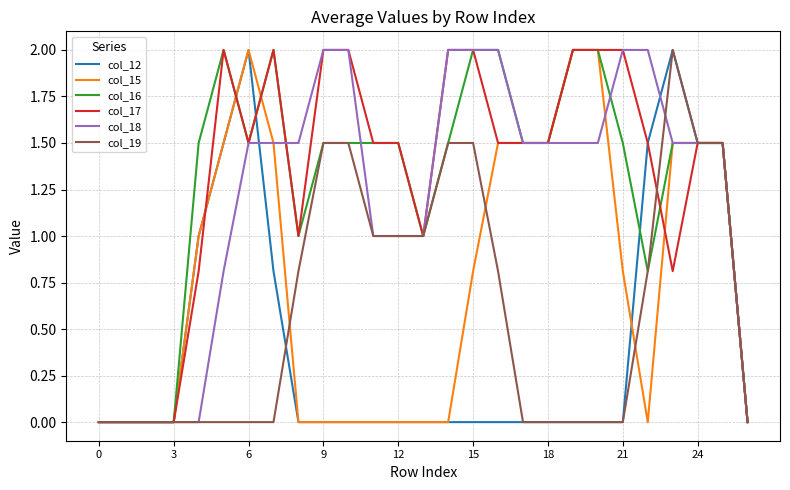

What is the maximum value shown in the chart?

2.0